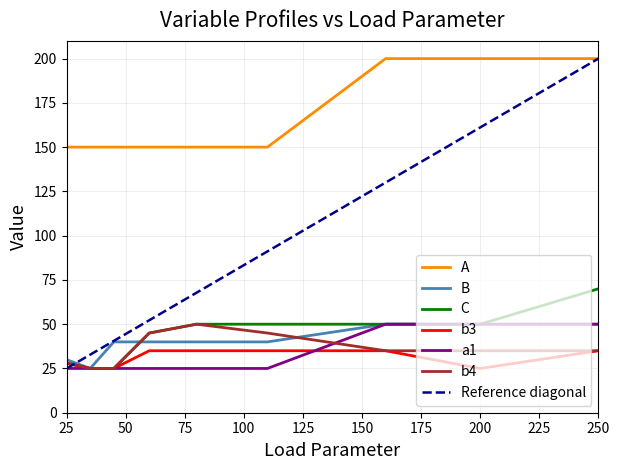

What is the difference between the maximum and minimum values in the B series?

25